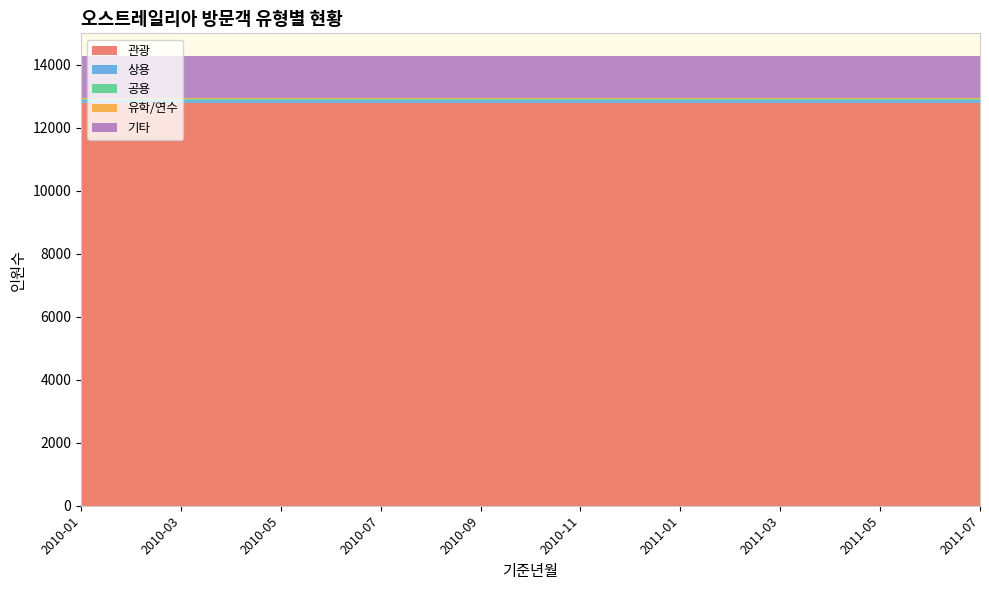

Reading left to right, what are all the values shown in this chart?

관광: 12795	12795	12795	12795	12795	12795	12795	12795	12795	12795
상용: 93	93	93	93	93	93	93	93	93	93
공용: 17	17	17	17	17	17	17	17	17	17
유학/연수: 34	34	34	34	34	34	34	34	34	34
기타: 1346	1346	1346	1346	1346	1346	1346	1346	1346	1346